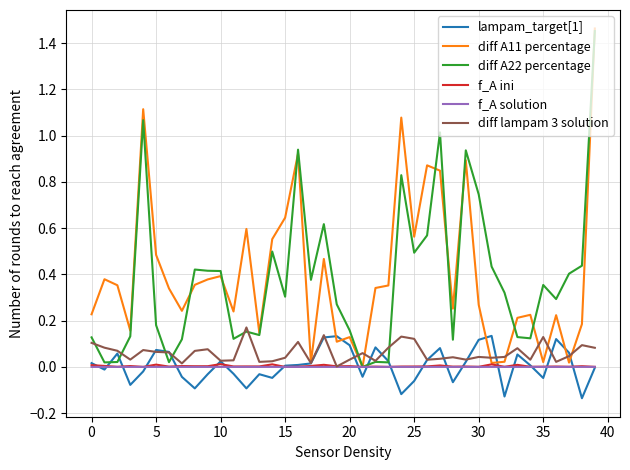

Reading left to right, list all the values displayed in this chart.

lampam_target[1]: 0.0	-0.0	0.1	-0.1	-0.0	0.1	0.1	-0.0	-0.1	-0.0	0.0	-0.0	-0.1	-0.0	-0.0	0.0	0.0	0.0	0.1	0.1	0.1	-0.0	0.1	0.0	-0.1	-0.1	0.0	0.1	-0.1	0.0	0.1	0.1	-0.1	0.1	0.0	-0.0	0.1	0.1	-0.1	-0.0
diff A11 percentage: 0.2	0.4	0.4	0.2	1.1	0.5	0.3	0.2	0.4	0.4	0.4	0.2	0.6	0.1	0.6	0.6	0.9	0.0	0.5	0.1	0.1	0.0	0.3	0.4	1.1	0.6	0.9	0.8	0.3	0.9	0.3	0.0	0.0	0.2	0.2	0.0	0.2	0.0	0.2	1.5
diff A22 percentage: 0.1	0.0	0.0	0.1	1.1	0.2	0.0	0.1	0.4	0.4	0.4	0.1	0.2	0.1	0.5	0.3	0.9	0.4	0.6	0.3	0.2	0.0	0.0	0.0	0.8	0.5	0.6	1.0	0.1	0.9	0.7	0.4	0.3	0.1	0.1	0.4	0.3	0.4	0.4	1.5
f_A ini: 0.0	0.0	0.0	0.0	0.0	0.0	0.0	0.0	0.0	0.0	0.0	0.0	0.0	0.0	0.0	0.0	0.0	0.0	0.0	0.0	0.0	0.0	0.0	0.0	0.0	0.0	0.0	0.0	0.0	0.0	0.0	0.0	0.0	0.0	0.0	0.0	0.0	0.0	0.0	0.0
f_A solution: 0.0	0.0	0.0	0.0	0.0	0.0	0.0	0.0	0.0	0.0	0.0	0.0	0.0	0.0	0.0	0.0	0.0	0.0	0.0	0.0	0.0	0.0	0.0	0.0	0.0	0.0	0.0	0.0	0.0	0.0	0.0	0.0	0.0	0.0	0.0	0.0	0.0	0.0	0.0	0.0
diff lampam 3 solution: 0.1	0.1	0.1	0.0	0.1	0.1	0.1	0.0	0.1	0.1	0.0	0.0	0.2	0.0	0.0	0.0	0.1	0.0	0.1	0.0	0.0	0.1	0.0	0.1	0.1	0.1	0.0	0.0	0.0	0.0	0.0	0.0	0.0	0.1	0.0	0.1	0.0	0.0	0.1	0.1